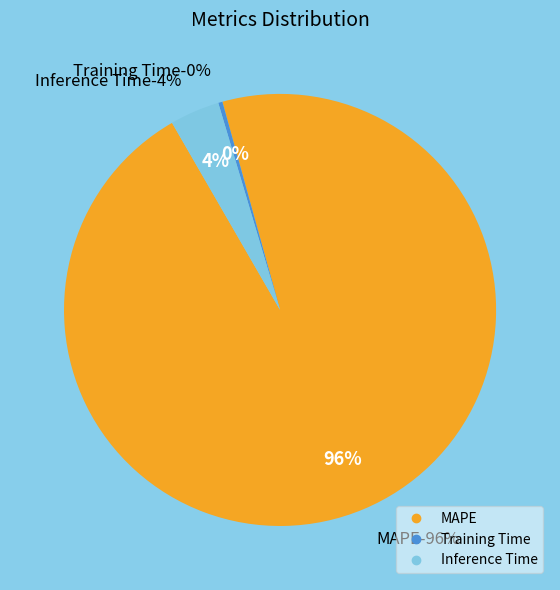

Between Training Time and MAPE, which is larger?

MAPE